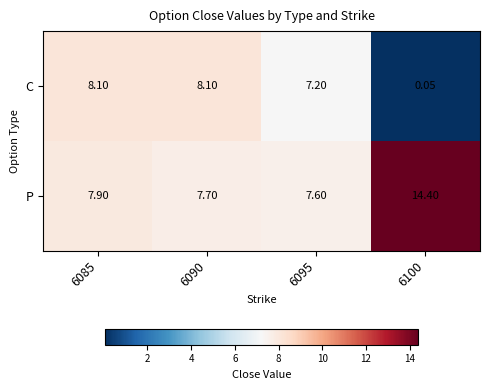

At which category is the sum across all series the highest?

6085